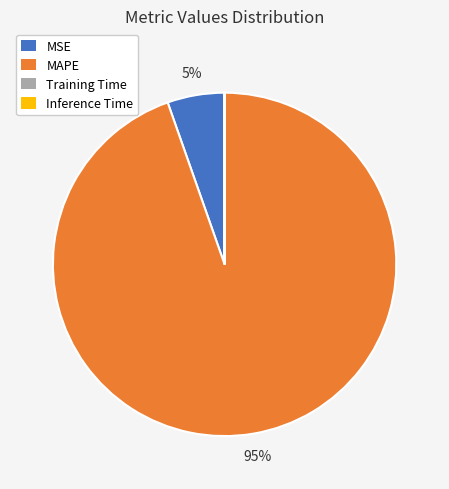

Is the sum of MAPE and MSE greater than half?

Yes